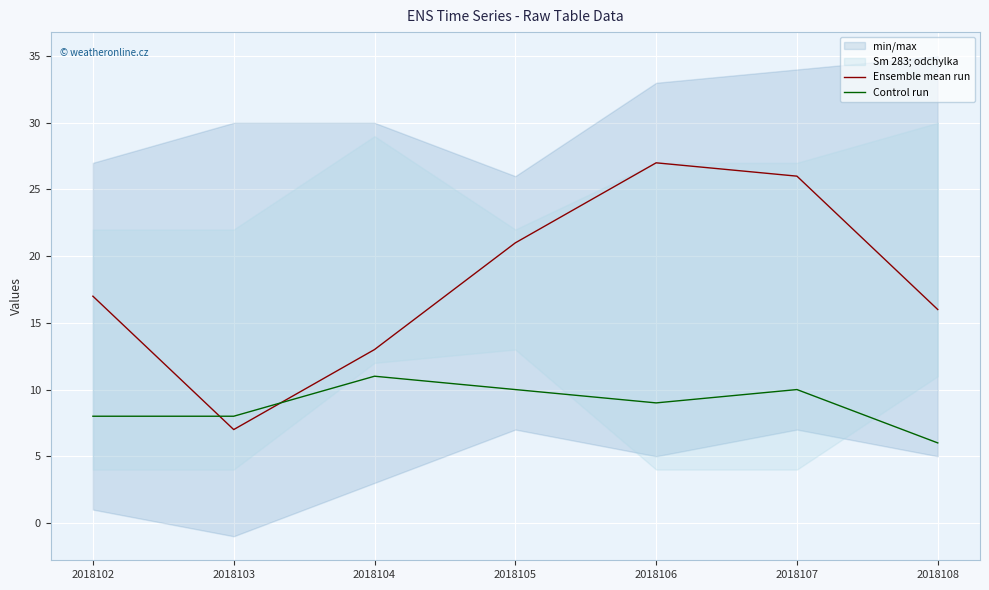

At which label does Control run first exceed 9?

2018104